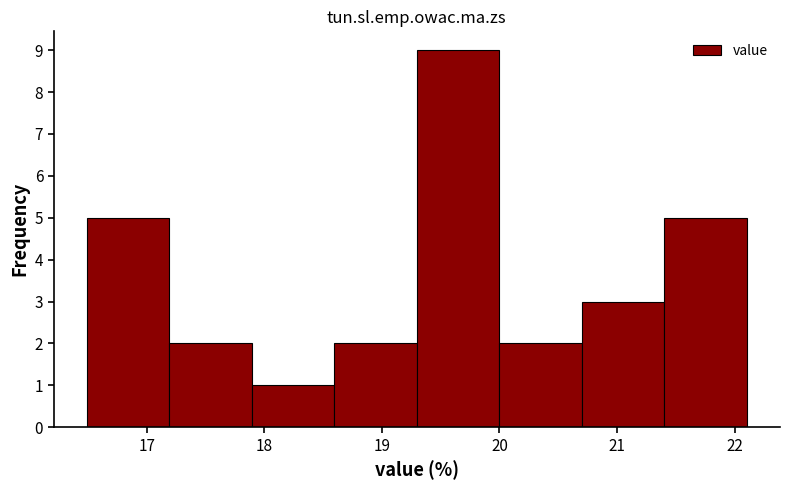

Reading left to right, list every bar in this chart as the range it spans on the x-axis followed by its height. Neither the bar edges nor the heights are printed on the chart, so give them approximately, as read against the axes.

16.5 to 17.2: 5
17.2 to 17.9: 2
17.9 to 18.6: 1
18.6 to 19.3: 2
19.3 to 20.0: 9
20.0 to 20.7: 2
20.7 to 21.4: 3
21.4 to 22.1: 5